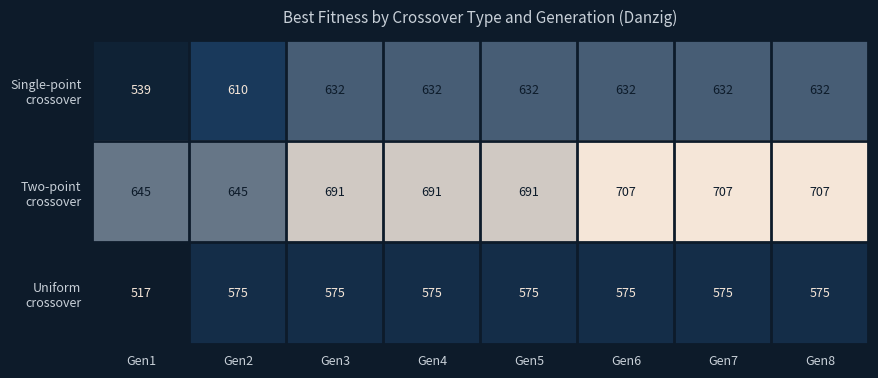

How many series are shown in this chart?

3